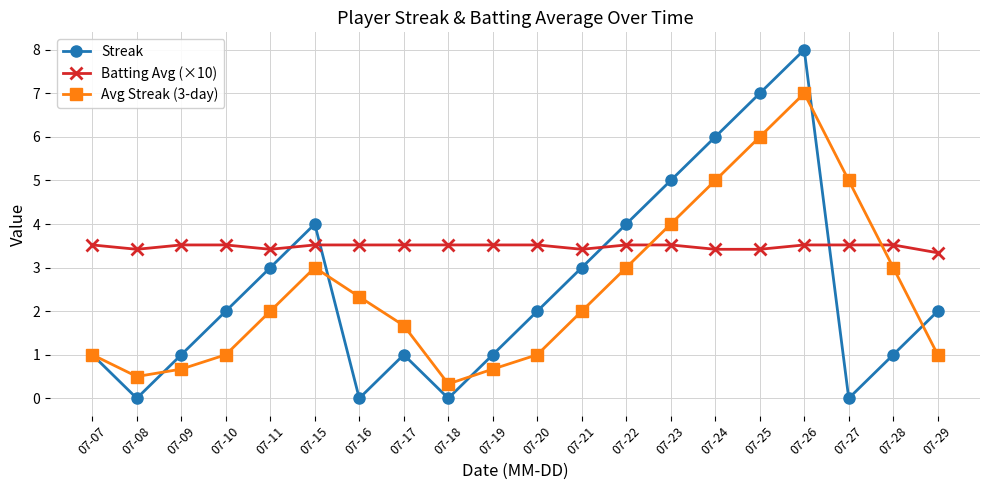

At how many categories does at least one series exceed 0?

20